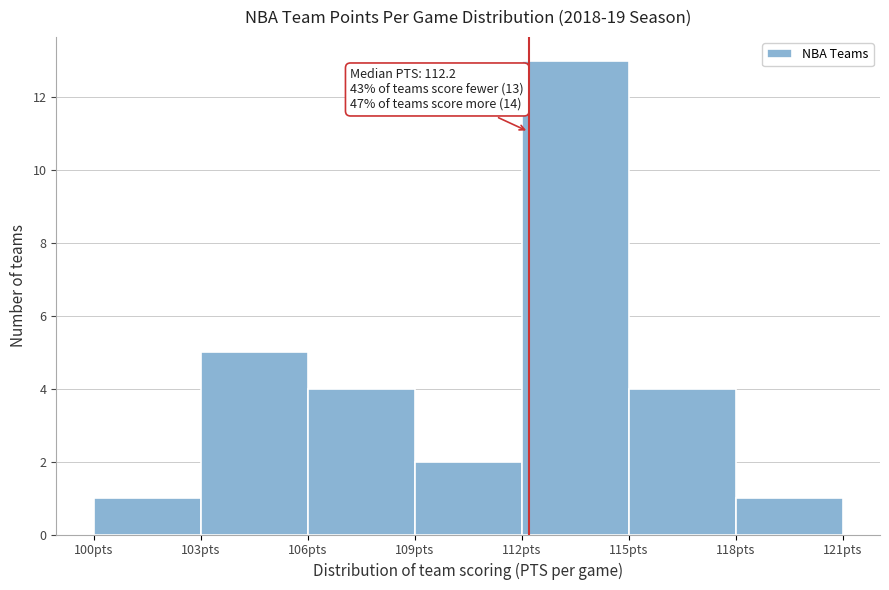

Over which range of the x-axis is the bar tallest?

112 to 115